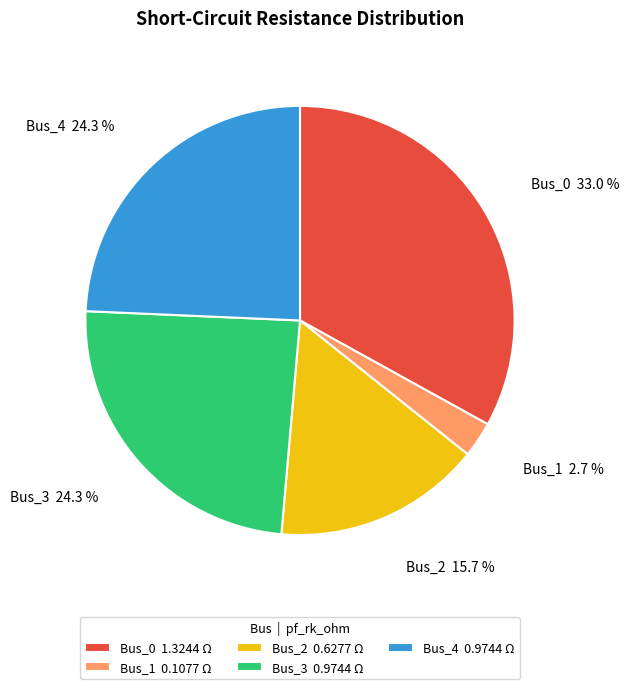

To the nearest percent, what is the difference between the Bus_1 and Bus_2 slice percentages?

13%